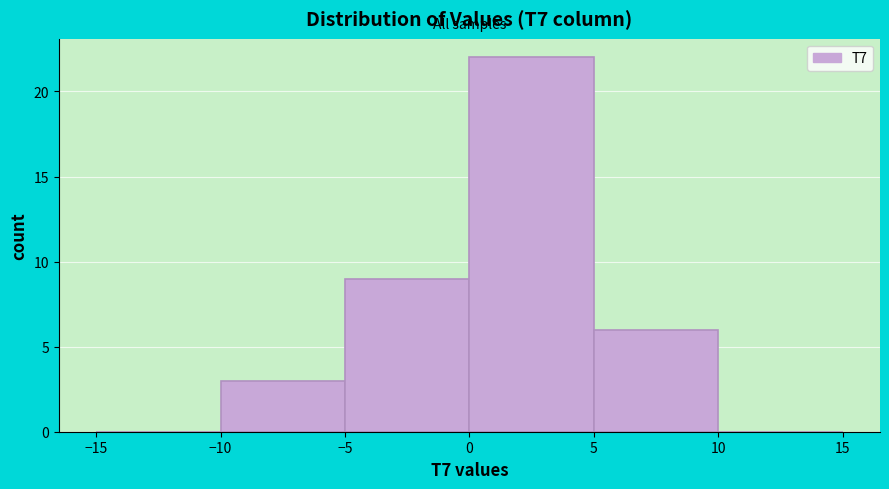

Reading left to right, list every bar in this chart as the range it spans on the x-axis followed by its height. The values are not printed on the chart, so give them approximately, as read against the axis.

-15 to -10: 0
-10 to -5: 3
-5 to 0: 9
0 to 5: 22
5 to 10: 6
10 to 15: 0